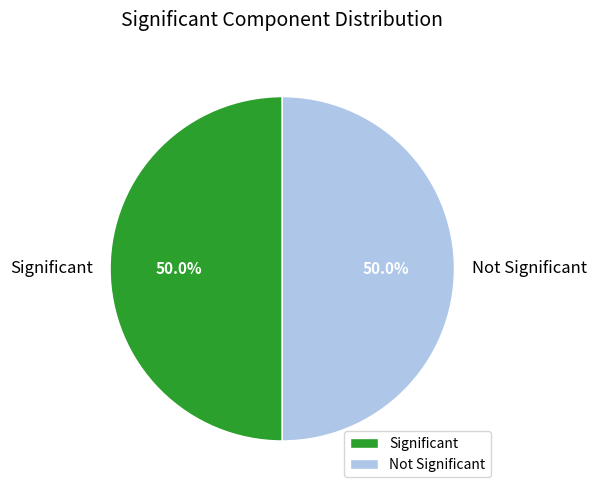

What percentage is NOT represented by Significant?

50.0%